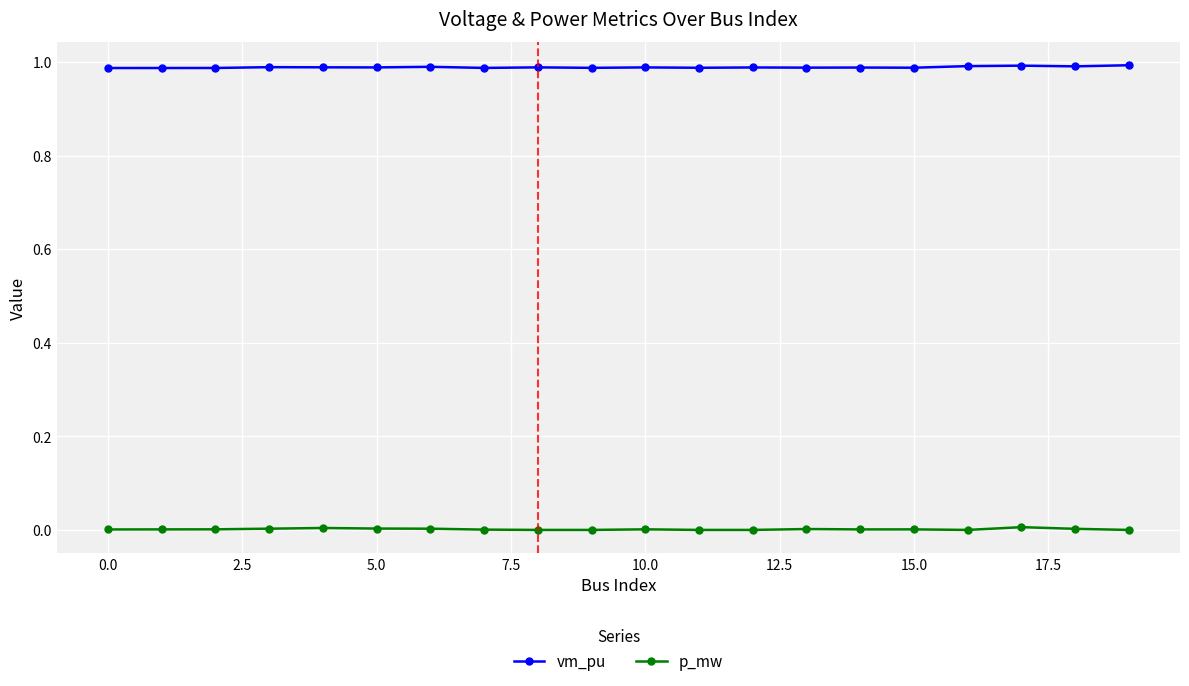

Which series has the largest total across all categories?

vm_pu